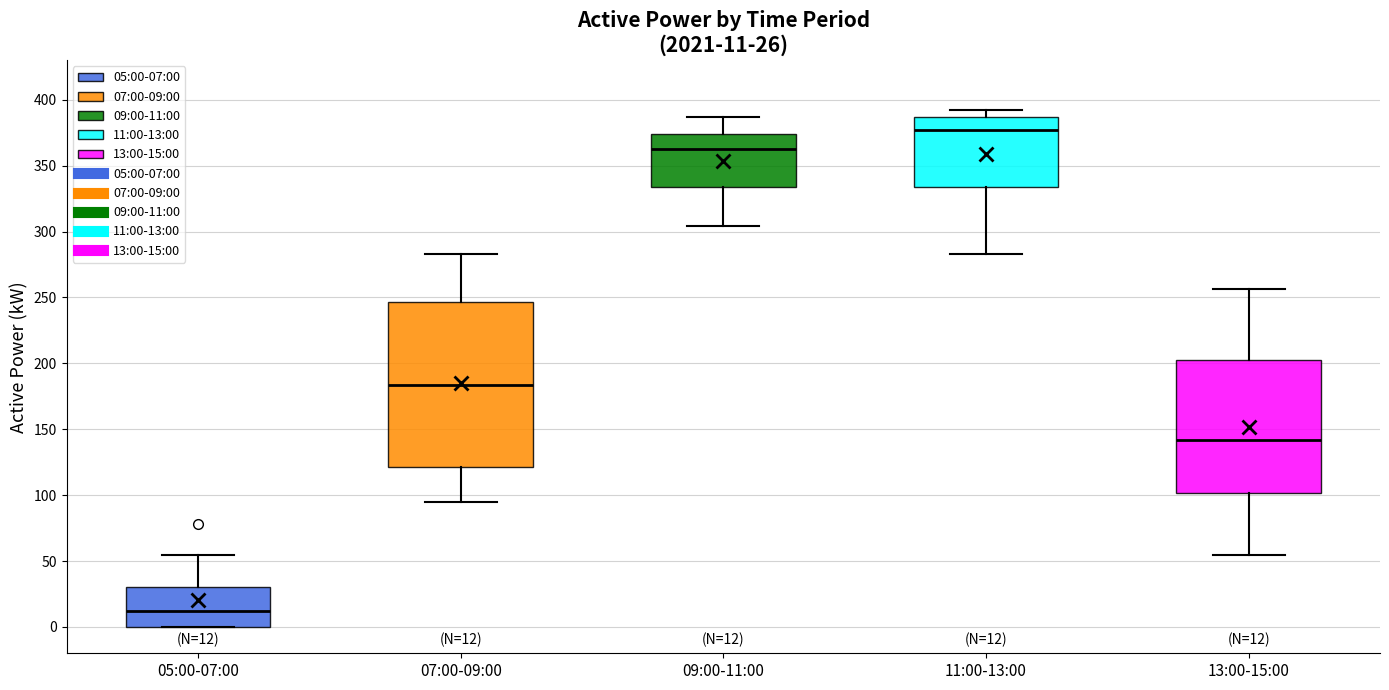

Which box's median line is the lowest?

05:00-07:00